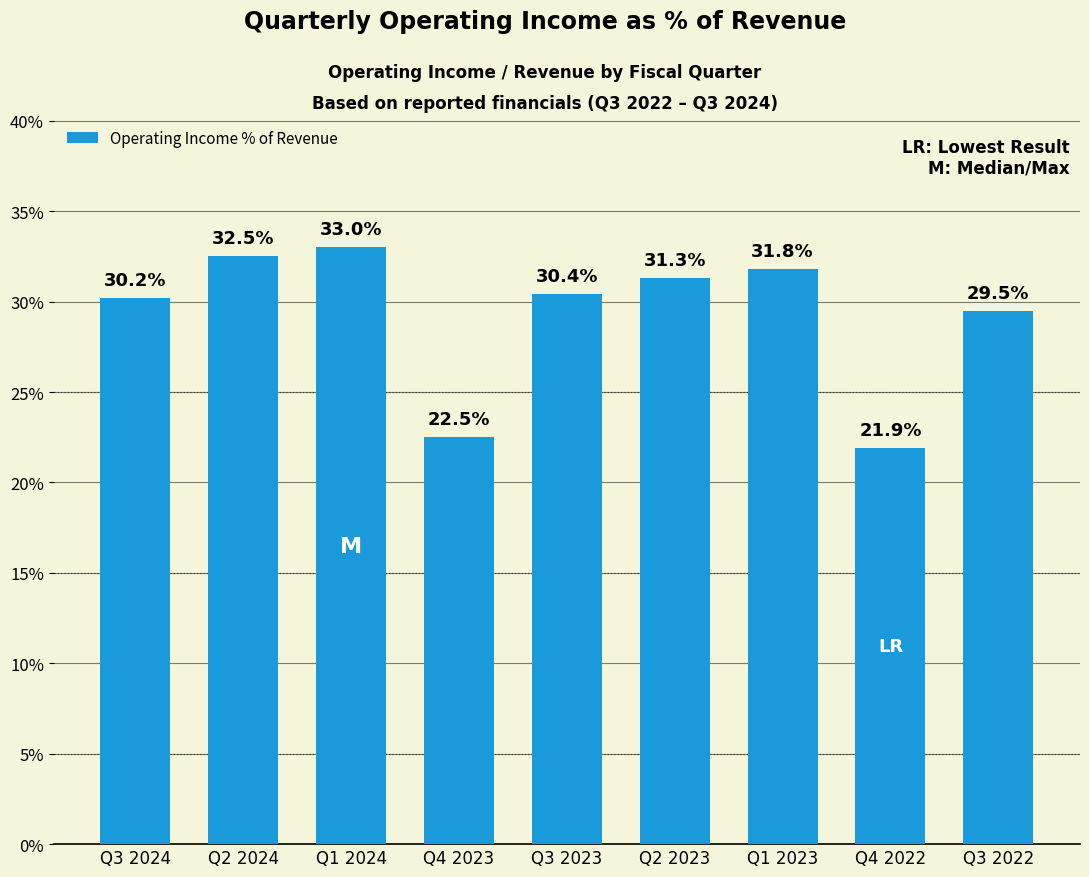

At which label is the value closest to 27?

Q3 2022